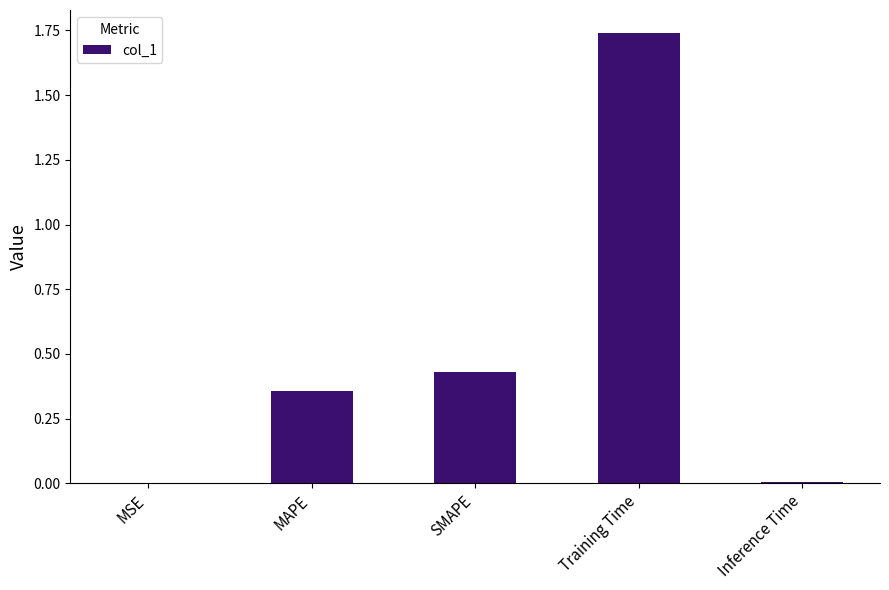

At which category does the chart reach its peak across all series?

Training Time